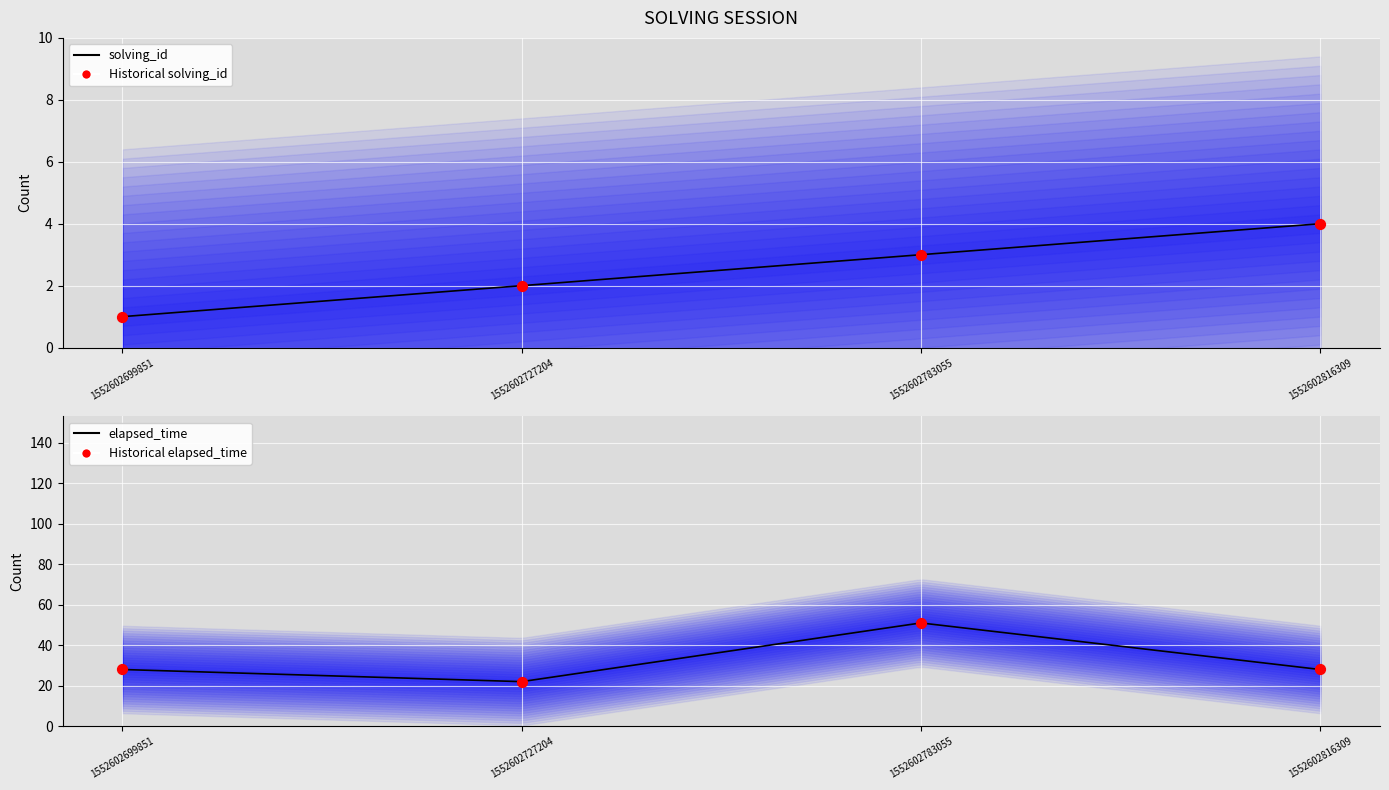

Is the value of elapsed_time at 1552602699851 greater than the value of solving_id at 1552602783055?

Yes